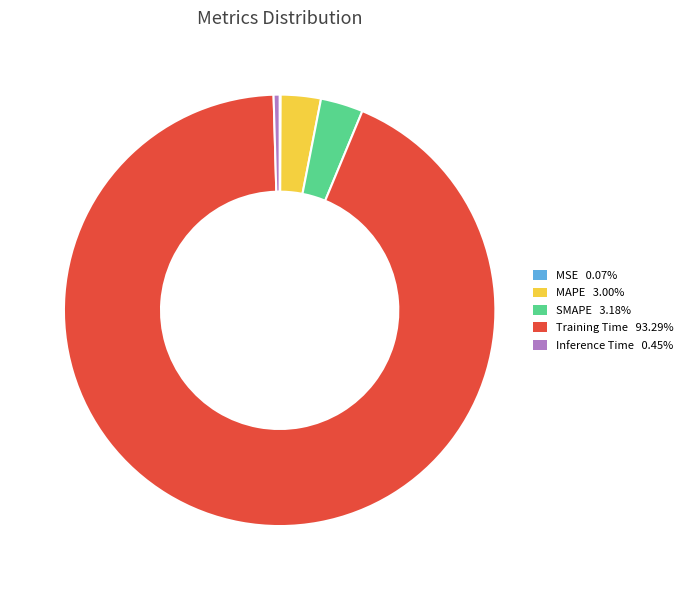

Is the sum of Inference Time 0.45% and SMAPE 3.18% greater than half?

No